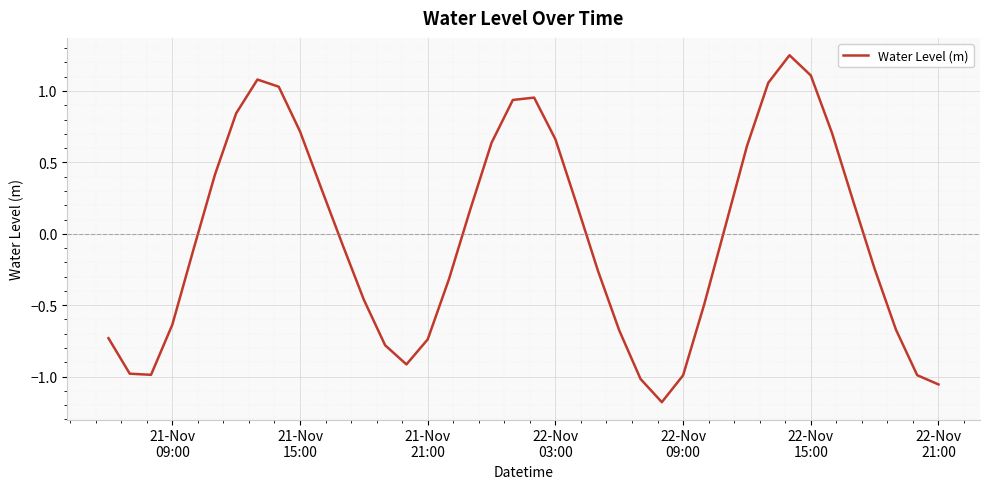

What is the difference between the maximum and minimum values?

2.4